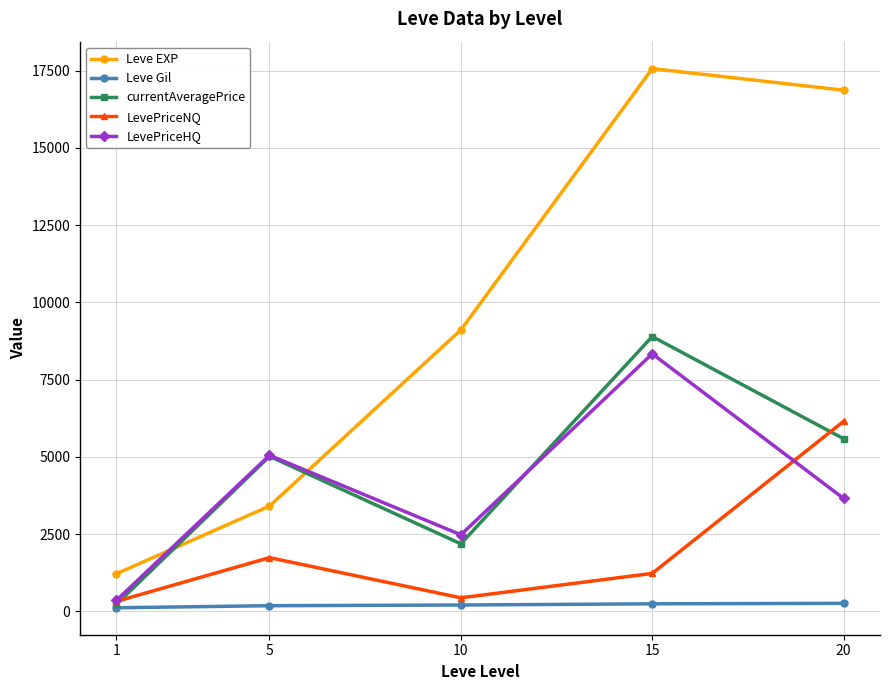

What is the value of the Leve Gil point at the 2nd from the left?

180.0